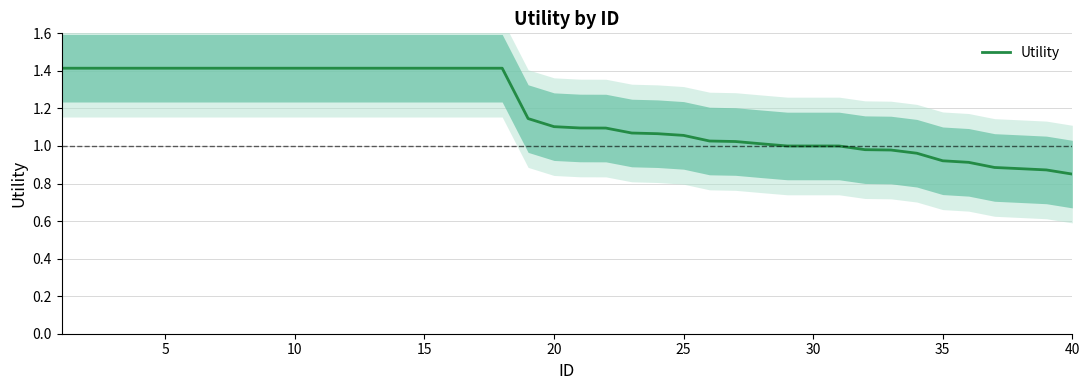

The value at 25 is 2.5. True or false?

False